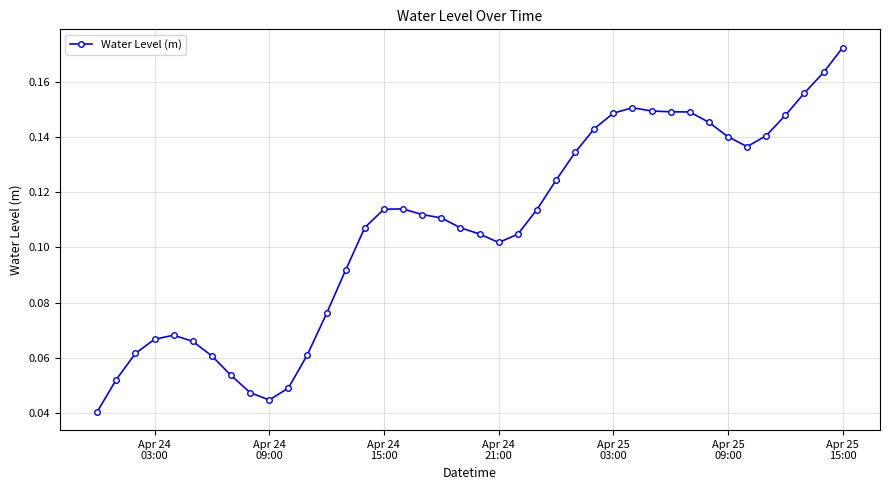

How many values are between 0 and 1?

40